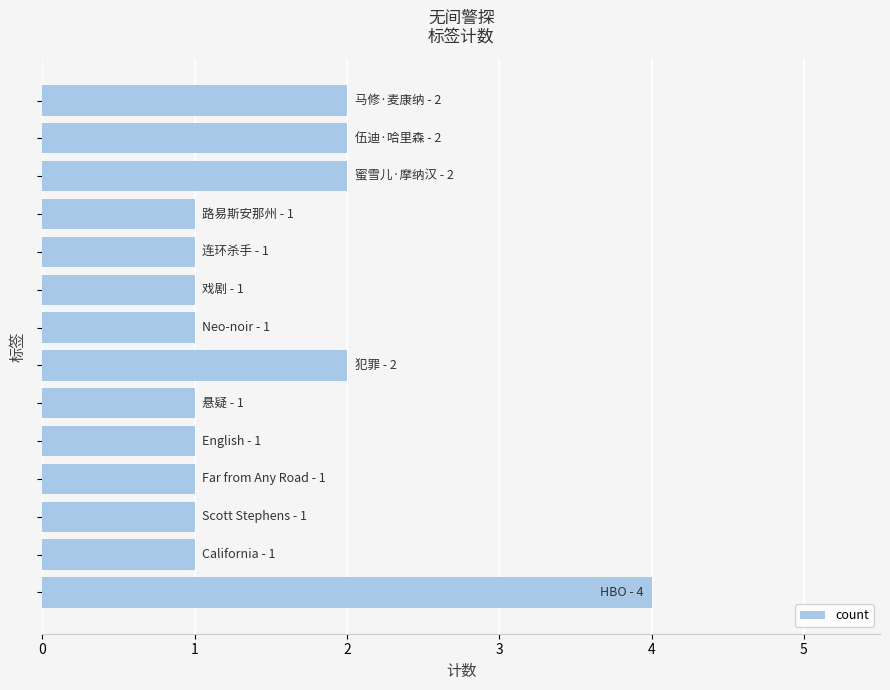

Count the number of categories in the chart.

14